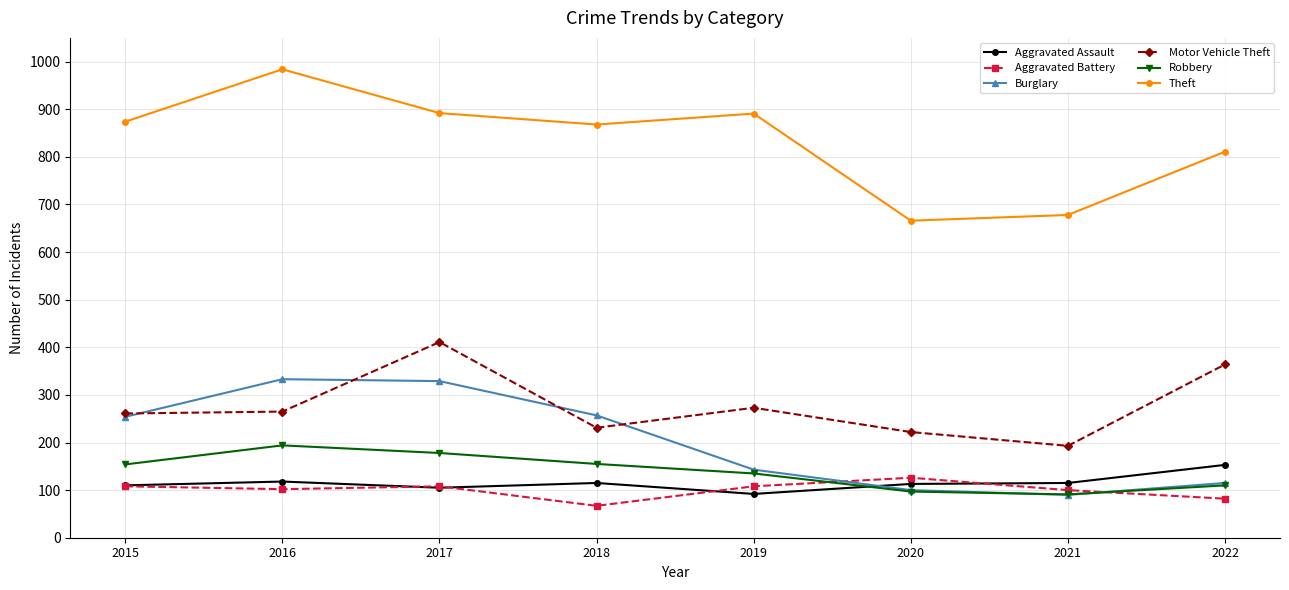

What is the difference between the highest and lowest values at 2021?

588